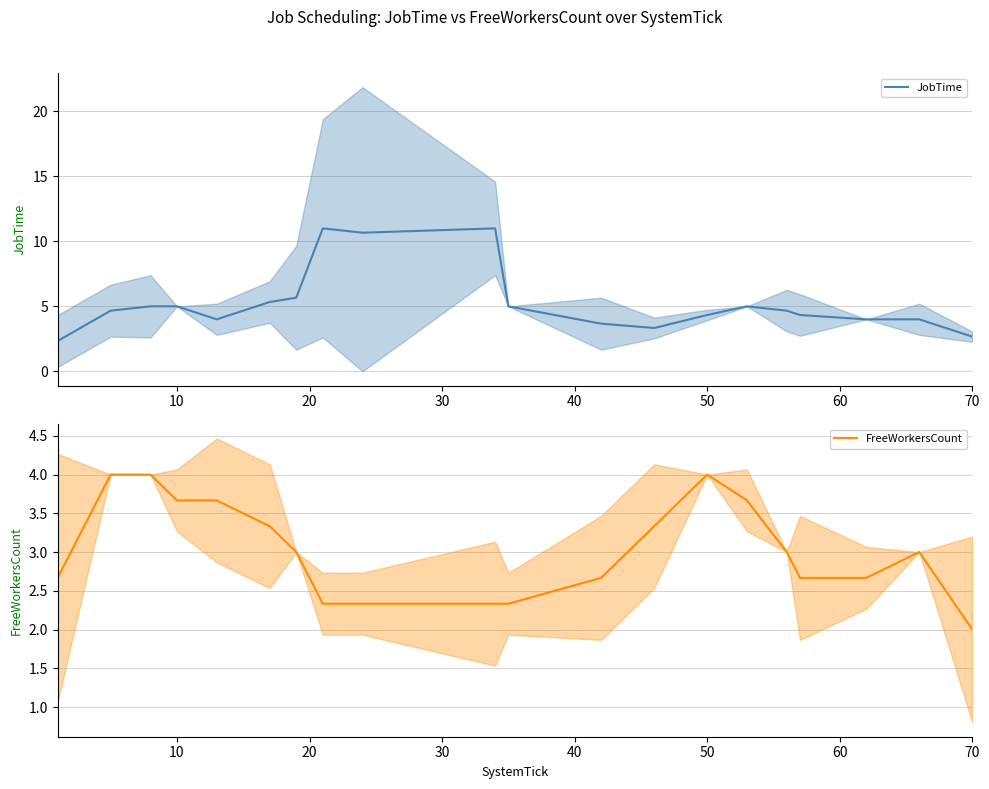

What is the value of the FreeWorkersCount point at the 16th from the left?

3.0